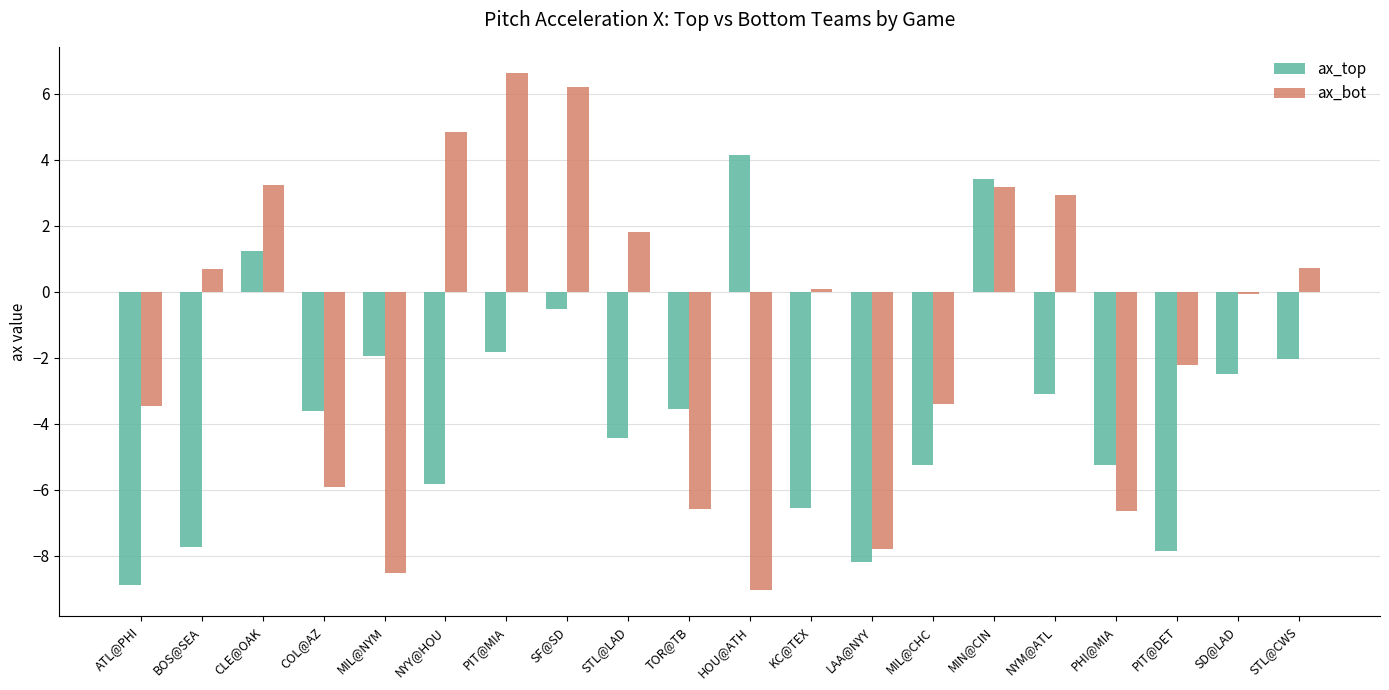

What is the difference between the highest and lowest values at SF@SD?

6.7